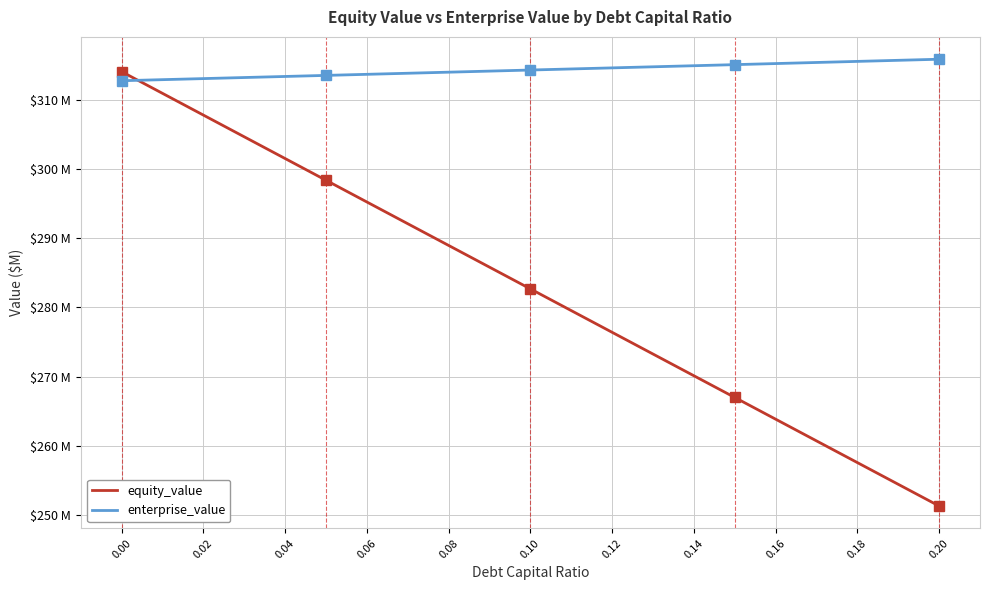

Does the chart display data point markers on the line(s)?

No